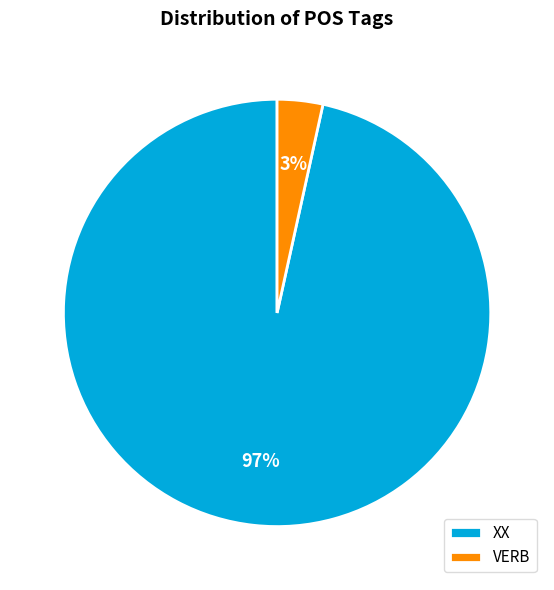

To the nearest percent, what percentage of the pie is XX?

97%